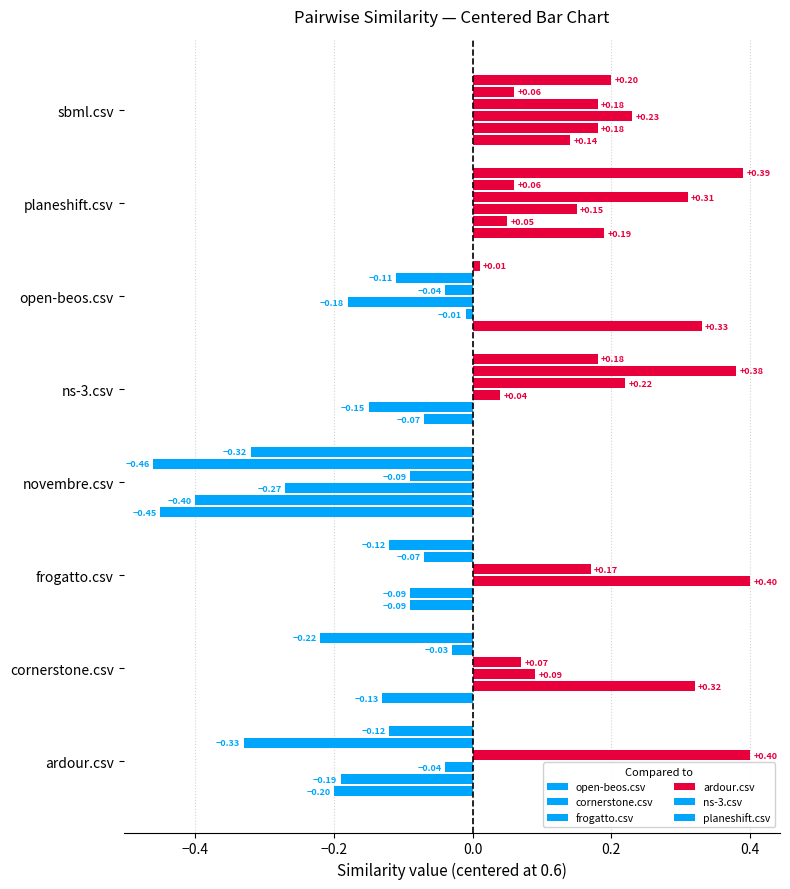

At how many categories does at least one series exceed 0?

7